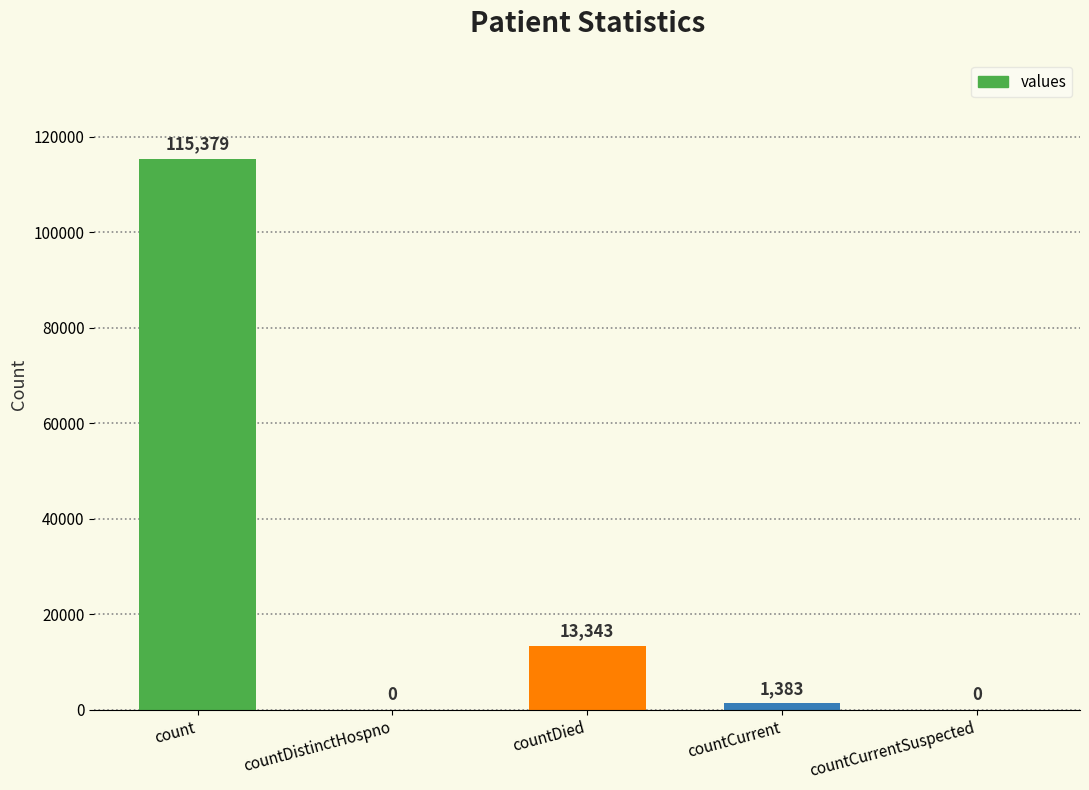

Count the number of categories in the chart.

5